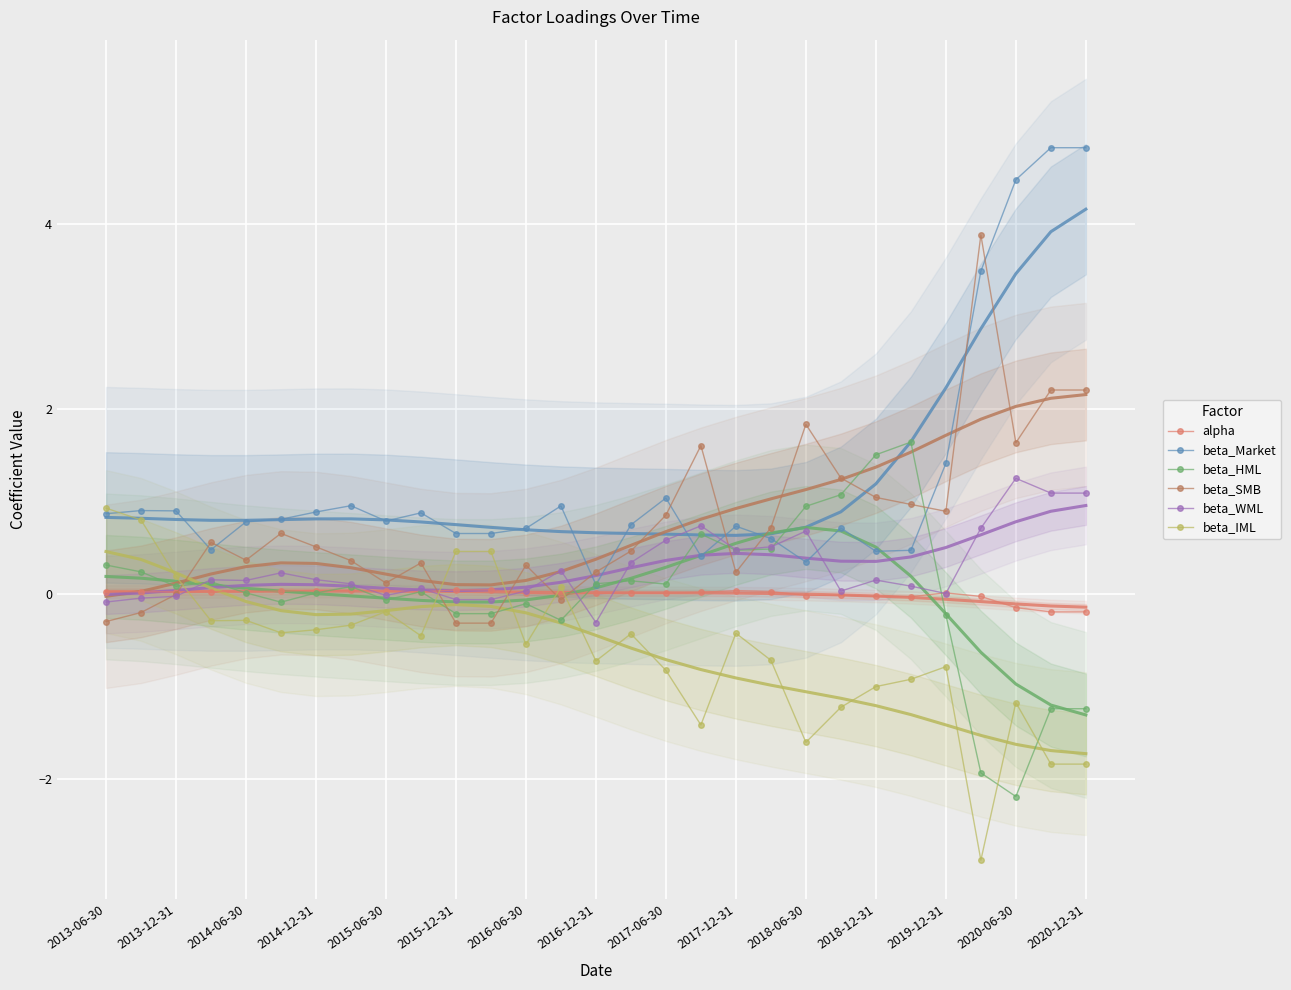

True or false: beta_SMB has more than 0 interior local peaks.

True